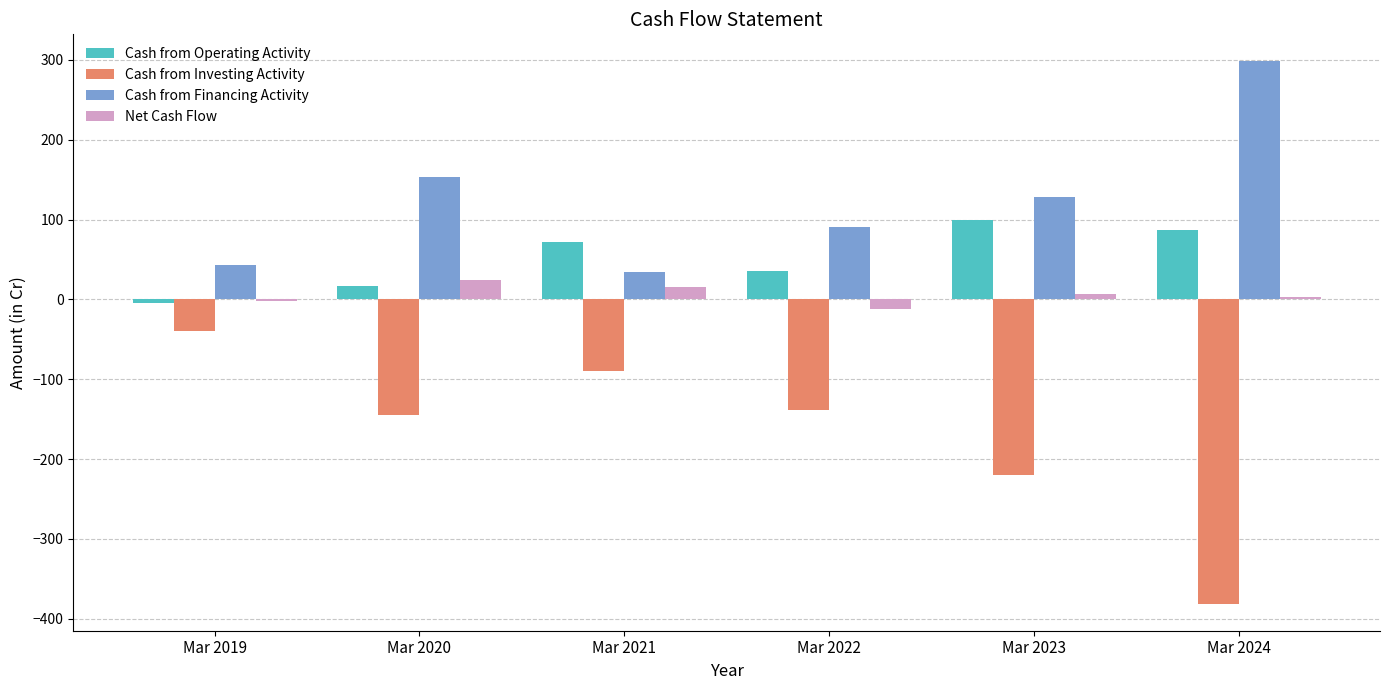

How many groups of bars are there?

6